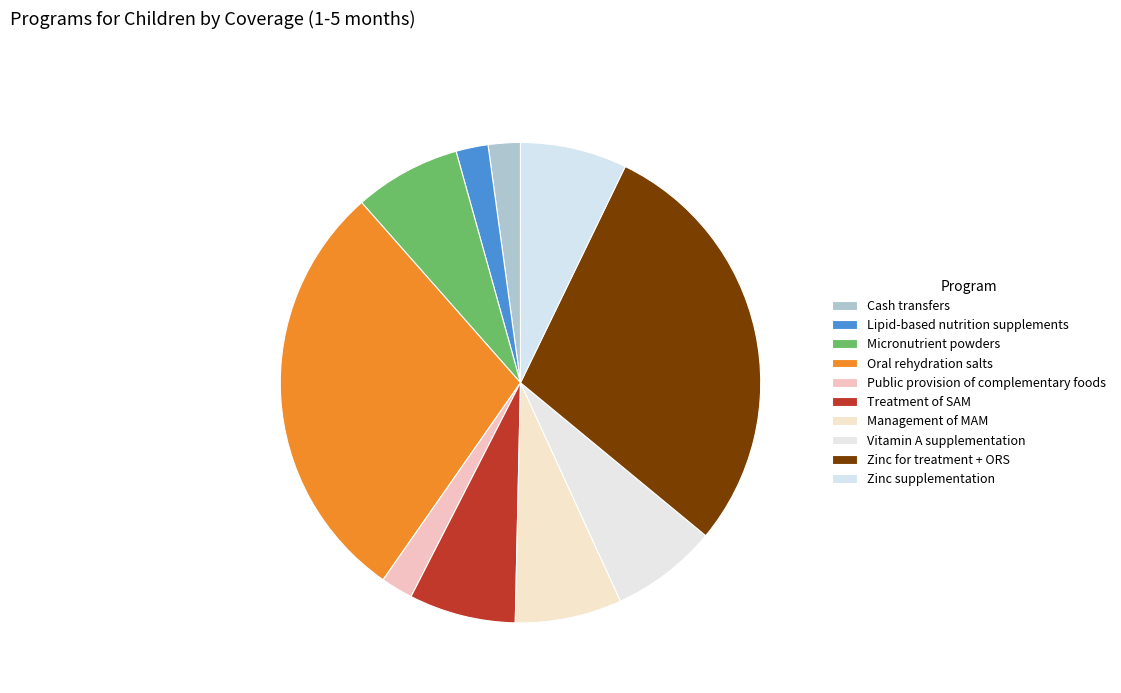

How many segments does this pie chart have?

10